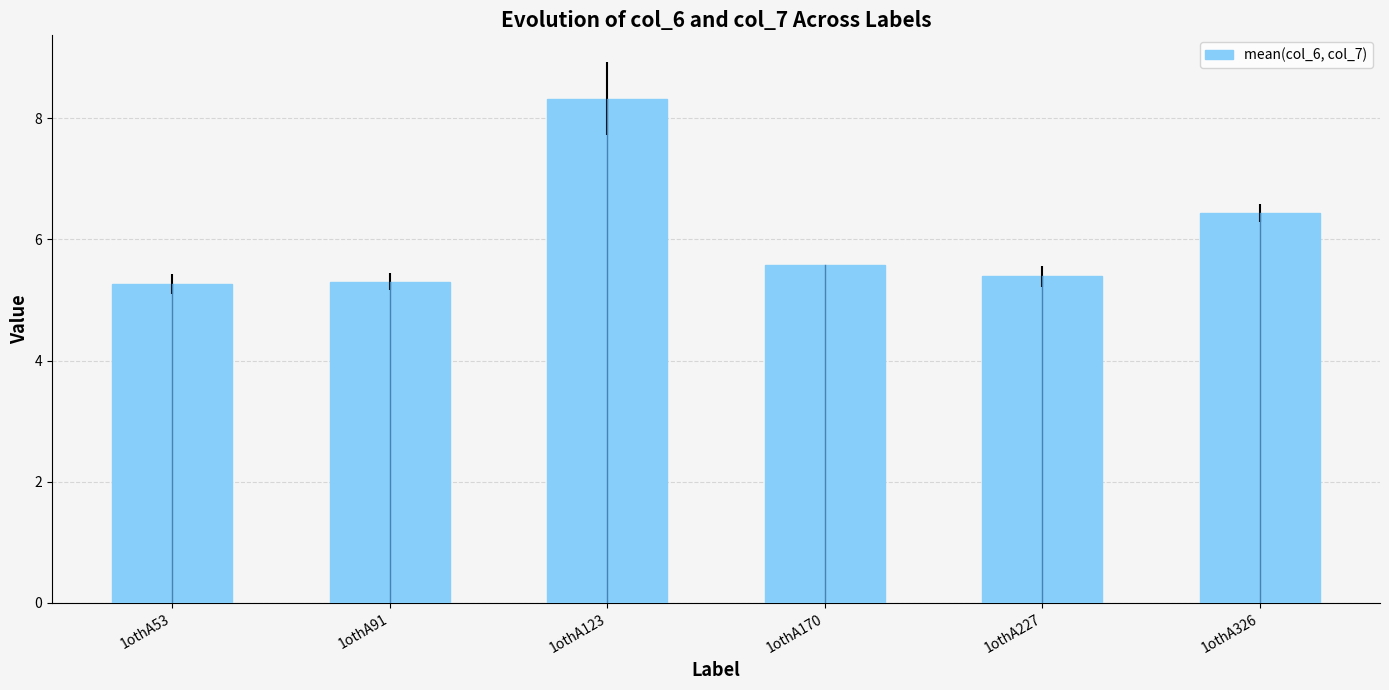

Reading left to right, transcribe all the data shown in this chart.

5.3	5.3	8.3	5.6	5.4	6.4